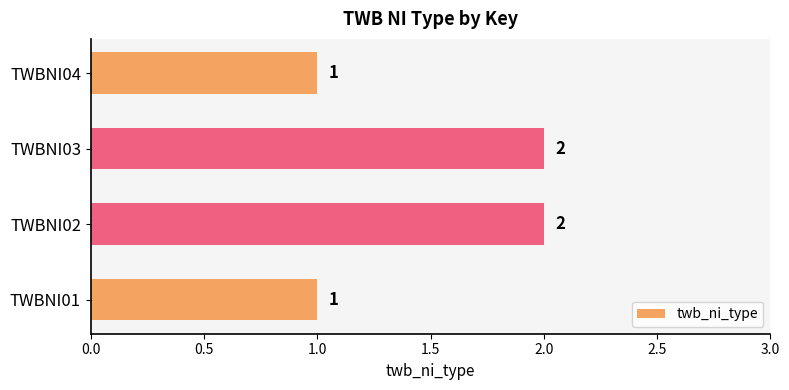

What is the change in value from TWBNI01 to TWBNI02?

+1